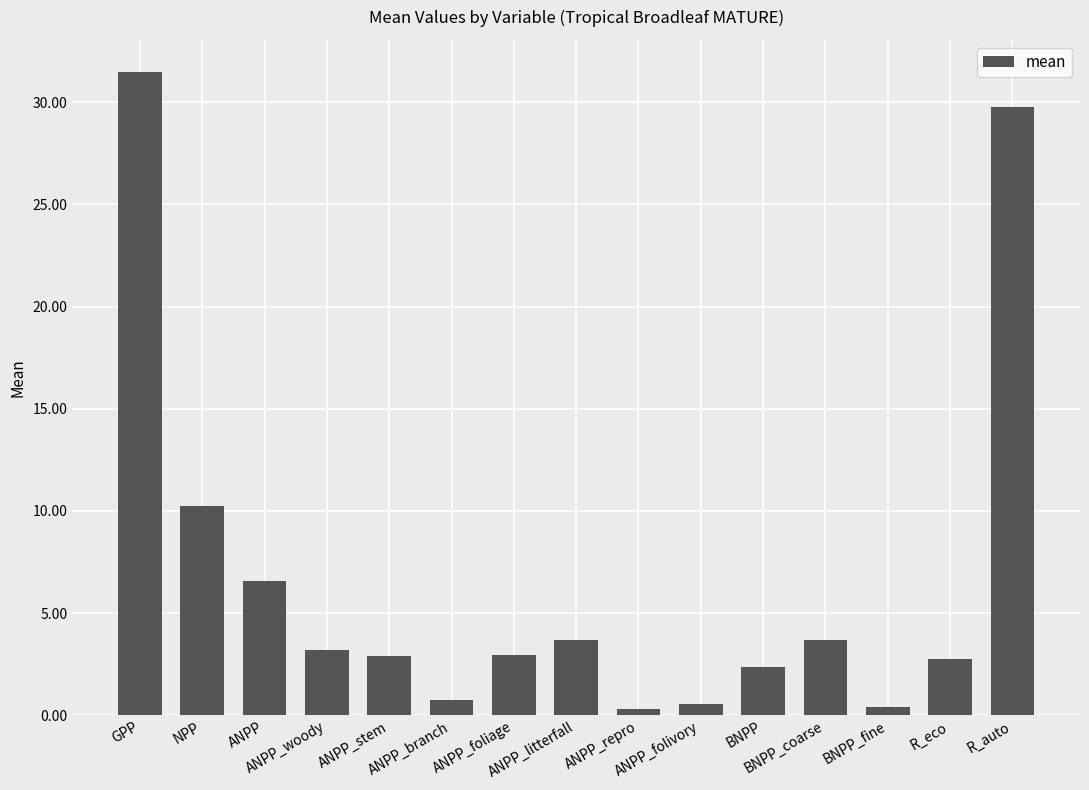

Approximately how many times larger is the value at BNPP_coarse compared to NPP?

0.4